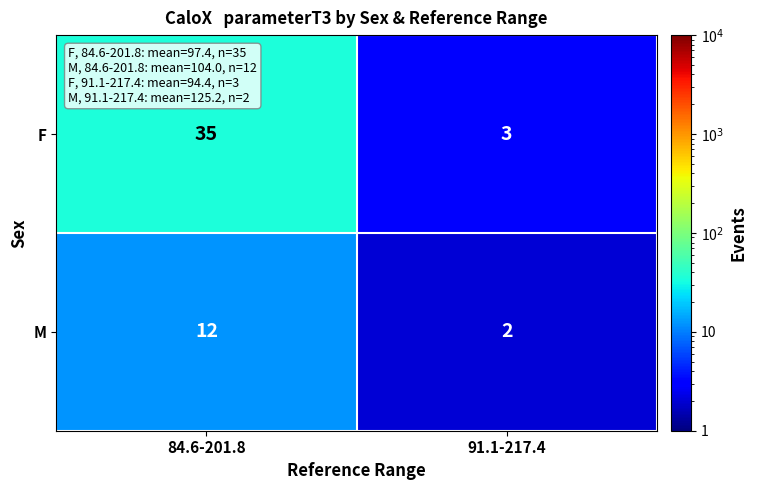

At how many categories does at least one series exceed 13?

1